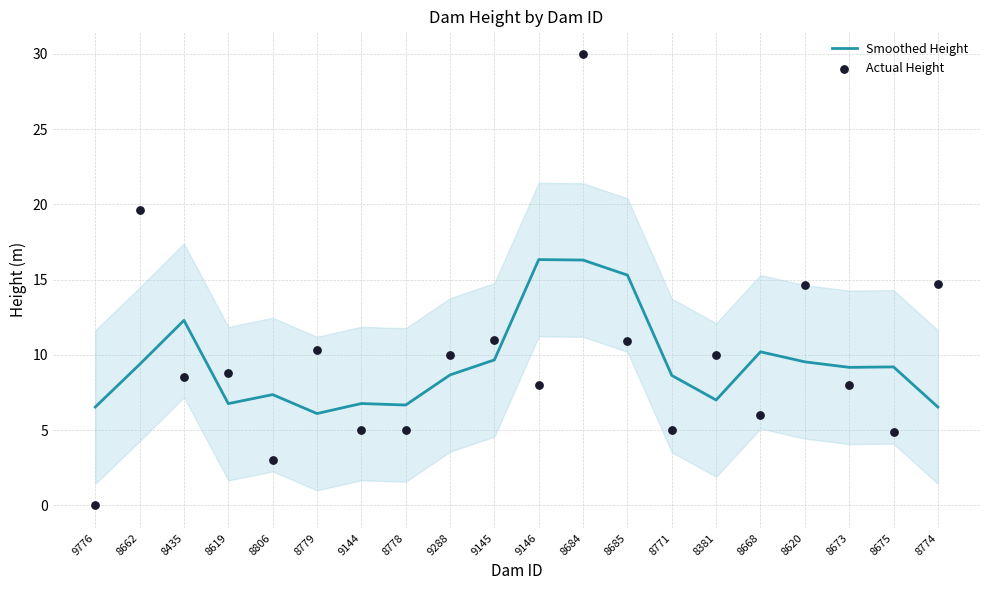

Which series reaches the maximum Y coordinate?

Actual Height